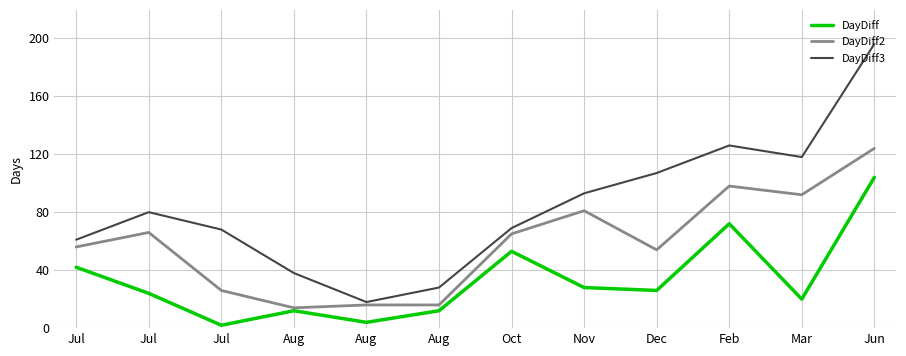

What is the value of the DayDiff2 point at the 12th from the left?

124